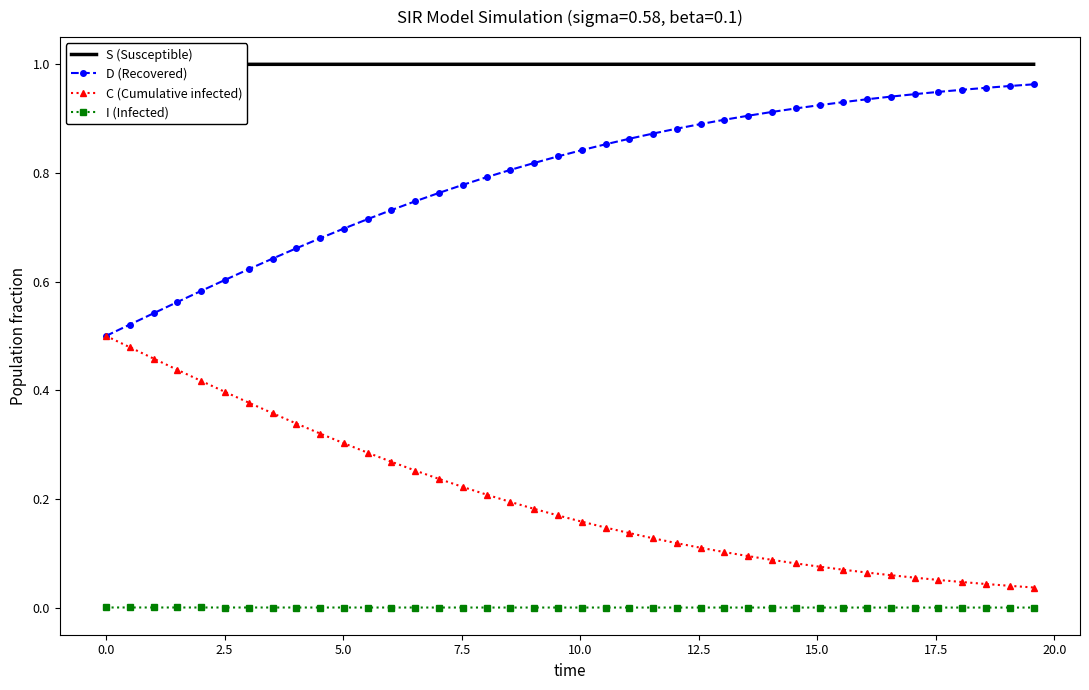

True or false: D (Recovered) and I (Infected) cross at least once.

False